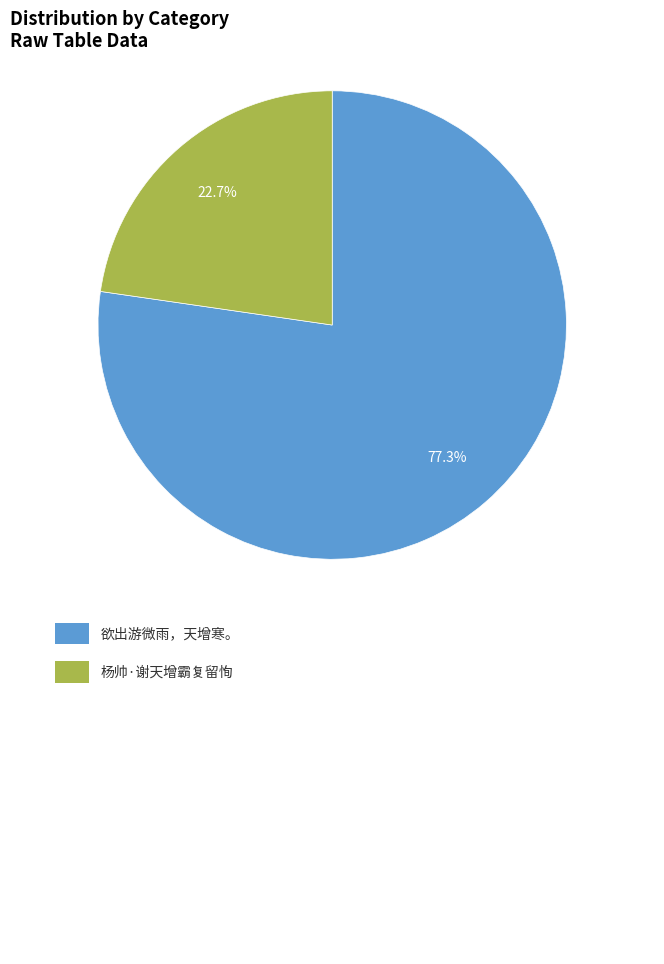

Is there any slice that represents more than half of the pie?

Yes